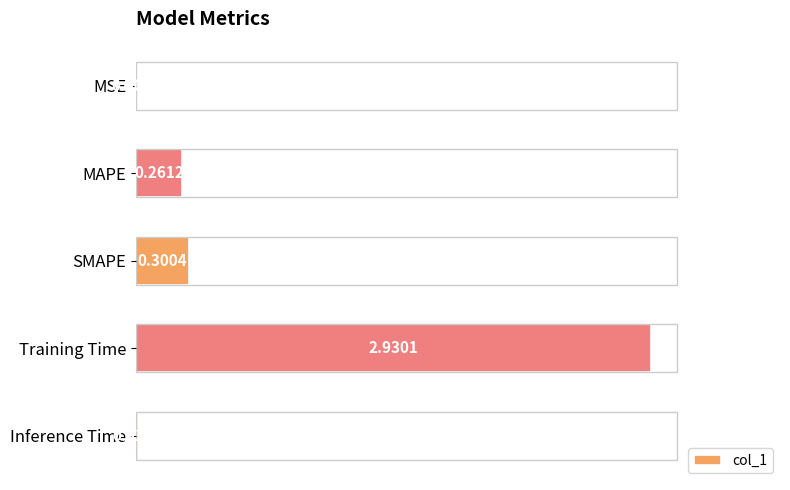

What is the sum of all values?

3.5